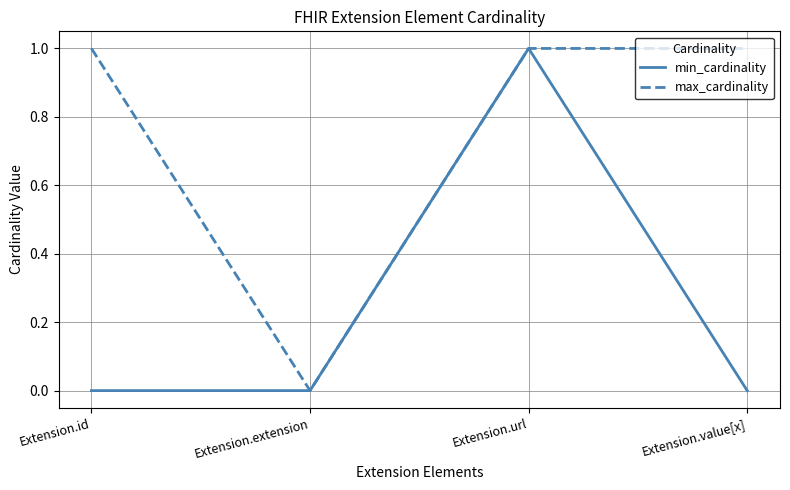

The value of min_cardinality at Extension.url is 1. True or false?

True